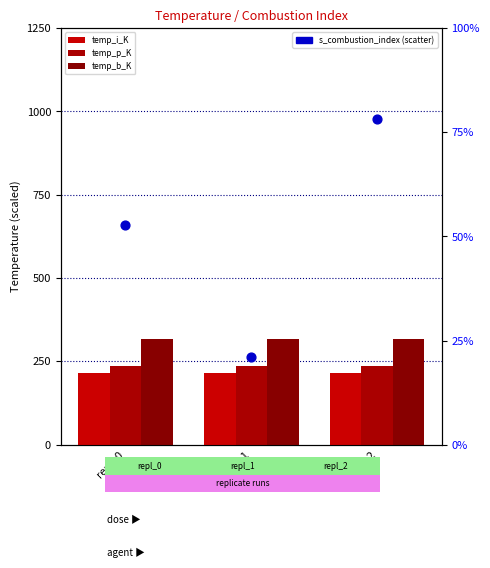

Is the value of temp_p_K at repl_0 greater than the value of temp_b_K at repl_0?

No